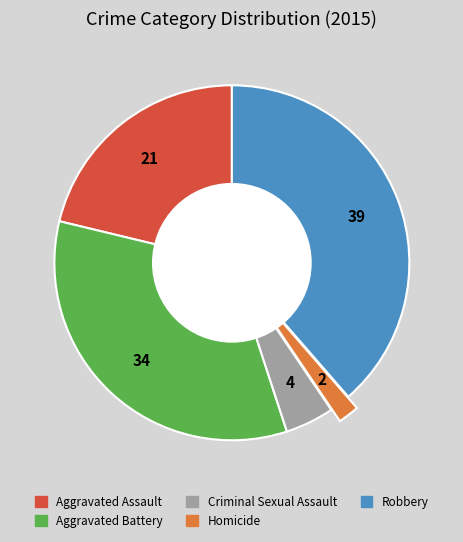

True or false: Aggravated Assault accounts for 21% of the total.

True